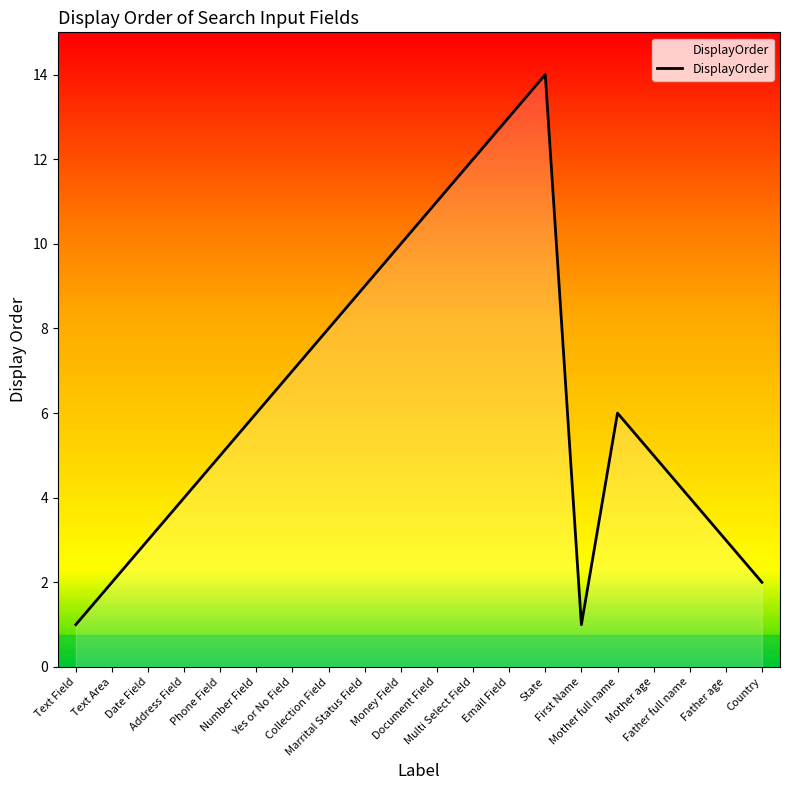

What is the average value?

6